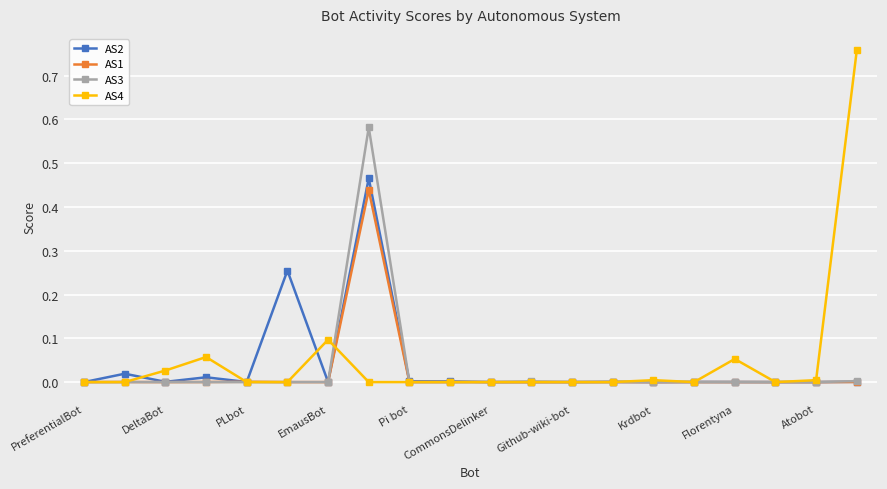

True or false: AS2 has more than 1 interior local peaks.

True